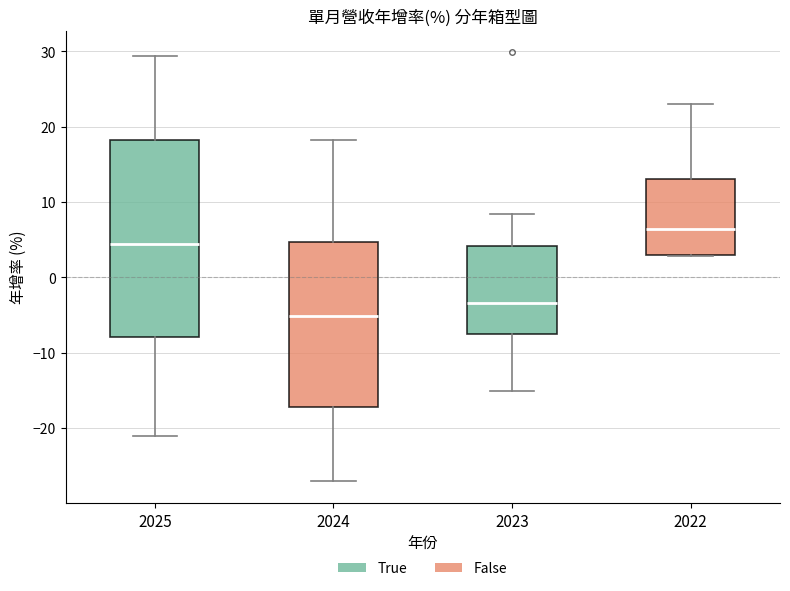

Reading left to right, read every box against the y-axis: the position of its median line, the range the box covers, and the ends of its whiskers. The values are not printed on the chart, so give them approximately, as read against the axis.

2025: median 4, box -8 to 18, whiskers -21 to 29
2024: median -5, box -17 to 5, whiskers -27 to 18
2023: median -3, box -7 to 4, whiskers -15 to 8
2022: median 6, box 3 to 13, whiskers 3 to 23